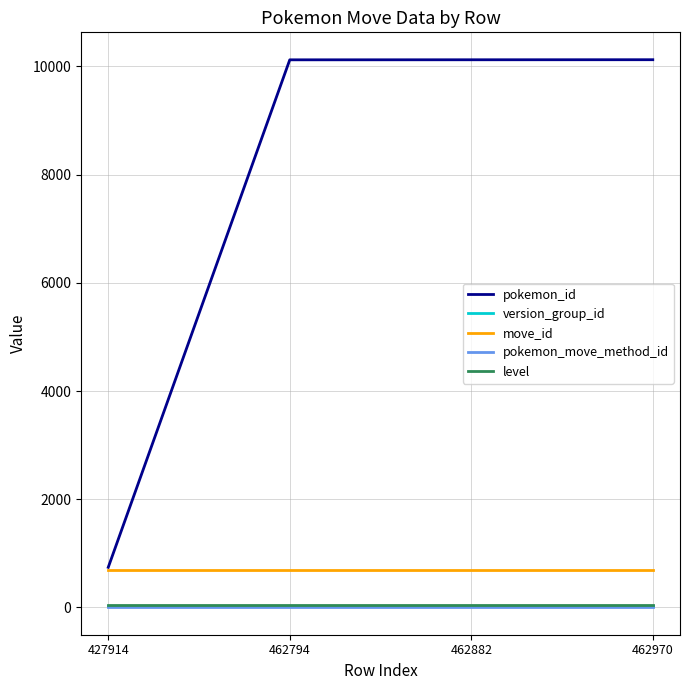

What is the spread (max minus min) of values at 462794?

10122